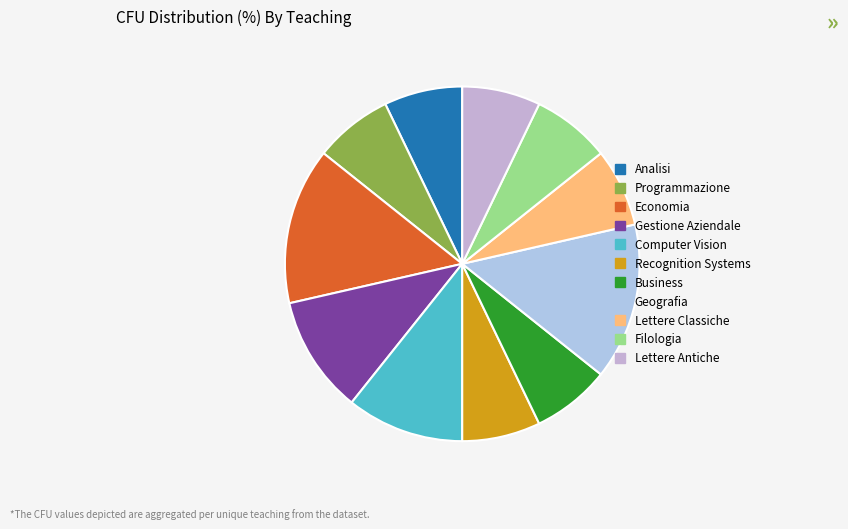

Rank the categories by value from highest to lowest.

Economia, Geografia, Gestione Aziendale, Computer Vision, Analisi, Programmazione, Recognition Systems, Business, Lettere Classiche, Filologia, Lettere Antiche